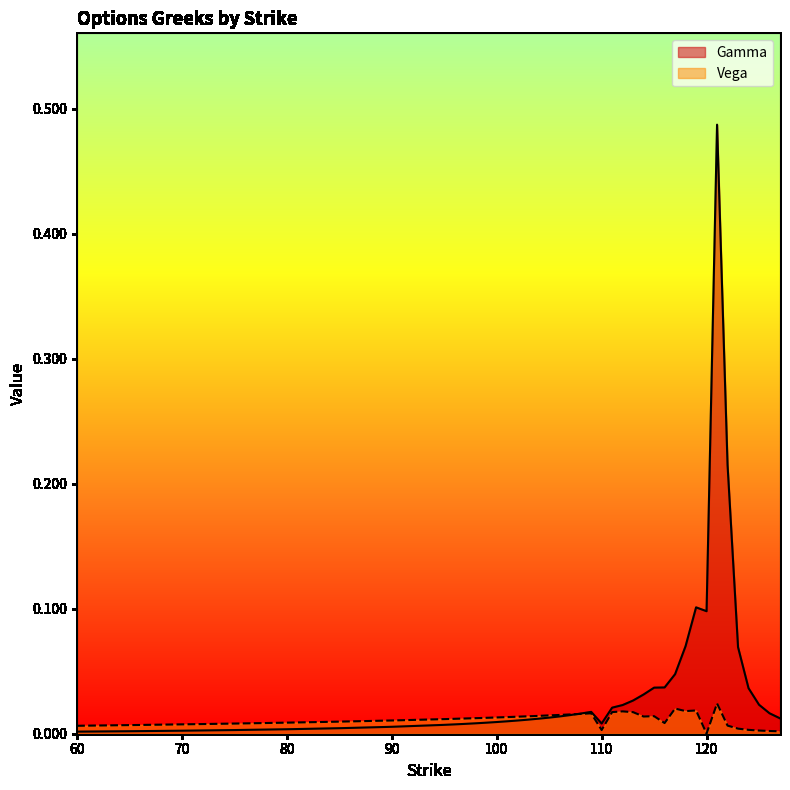

How many lines are shown in the chart?

2